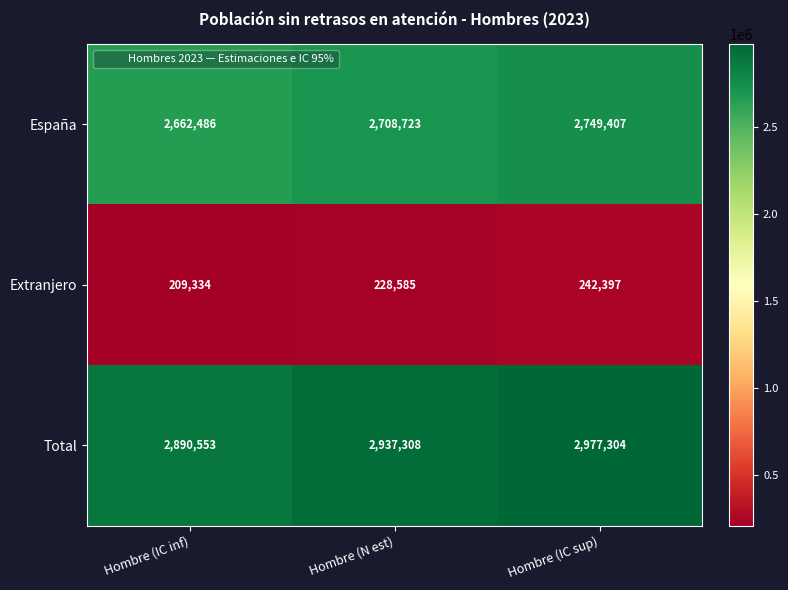

Which label corresponds to the largest value in the chart?

Hombre (IC sup)